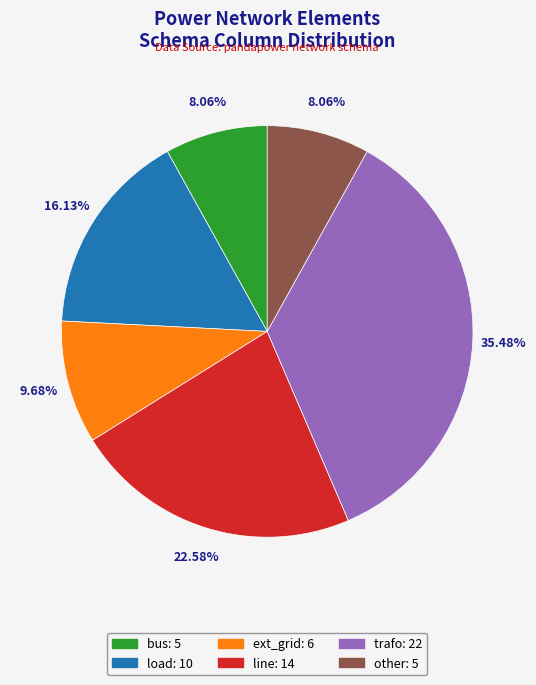

Does other account for over 50% of the chart?

No